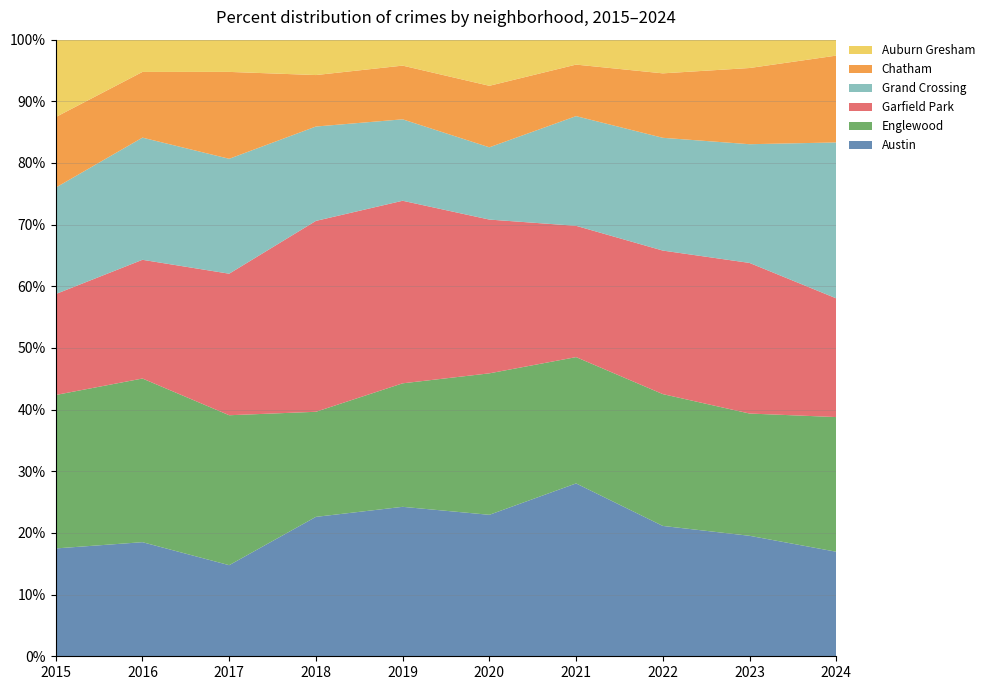

Reading left to right, what are all the values shown in this chart?

Austin: 78	99	65	130	167	92	104	89	68	59
Englewood: 111	142	107	98	138	92	76	90	69	76
Garfield Park: 73	103	101	178	204	100	79	98	85	67
Grand Crossing: 77	106	82	88	91	47	66	77	67	88
Chatham: 51	57	62	48	60	40	31	44	43	49
Auburn Gresham: 56	28	23	33	29	30	15	23	16	9